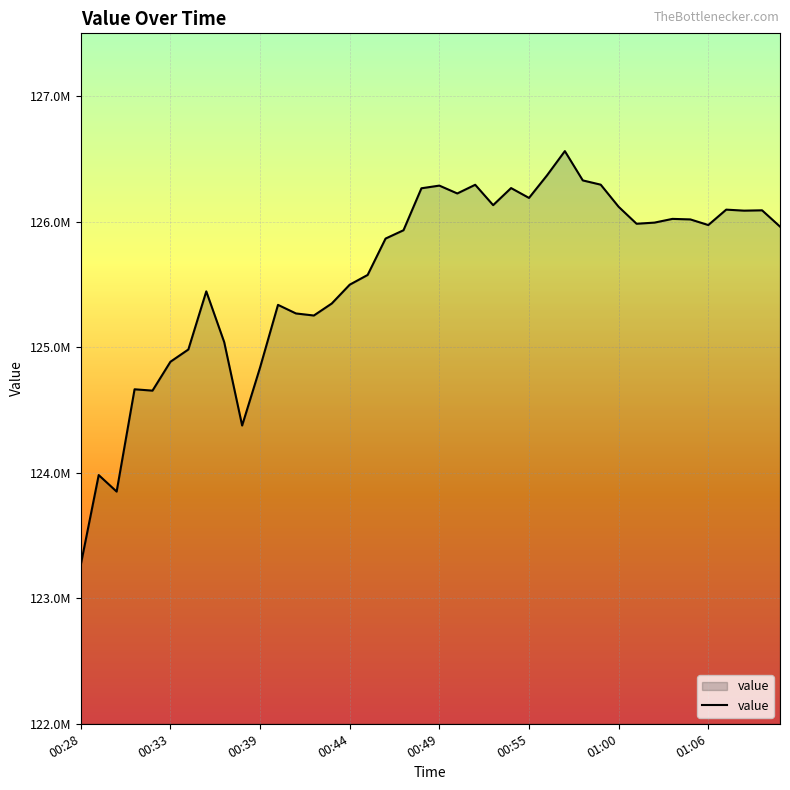

What is the sum of all values?

5023607036